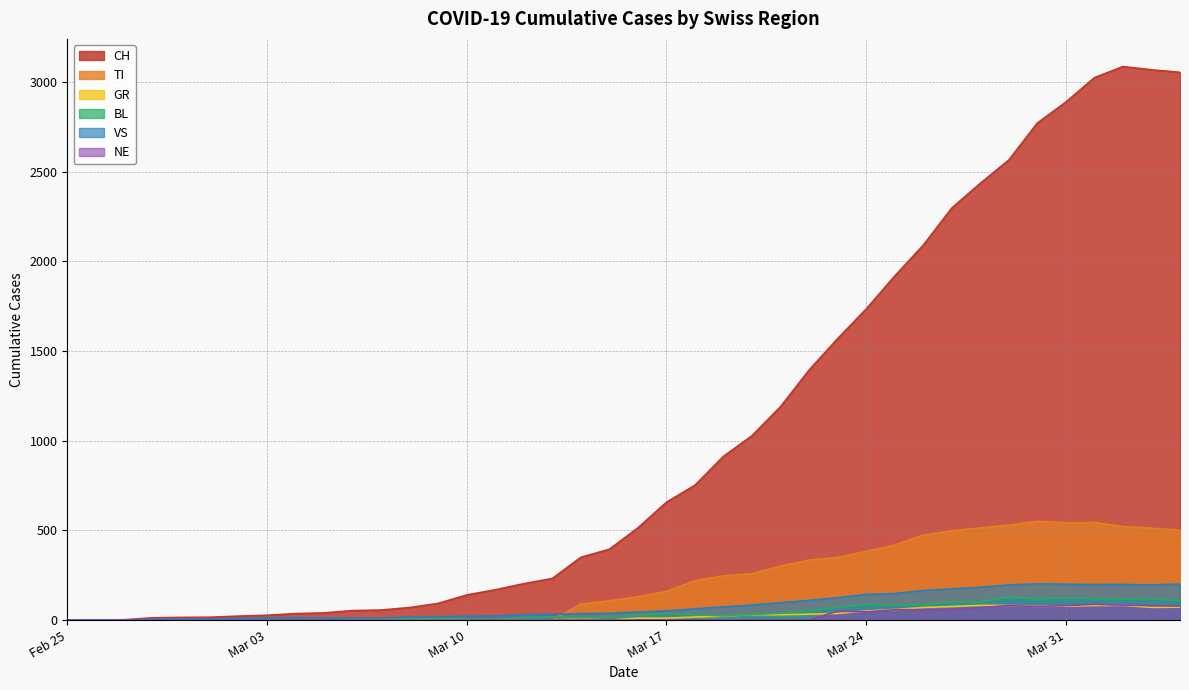

True or false: TI and GR cross at least once.

False